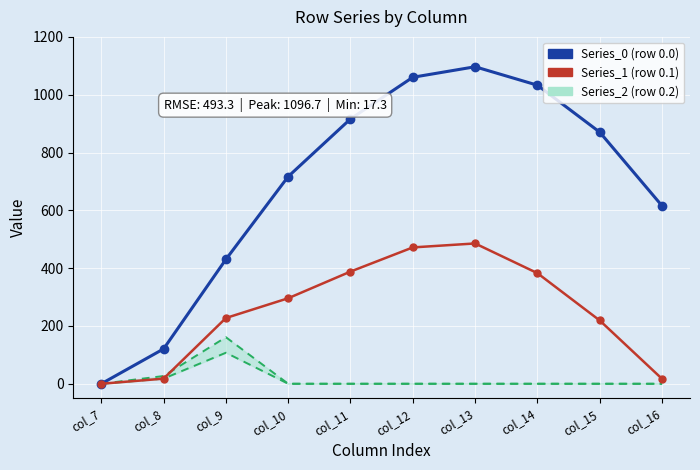

Where does the Series_1 (row 0.1) series first go above 295?

col_10